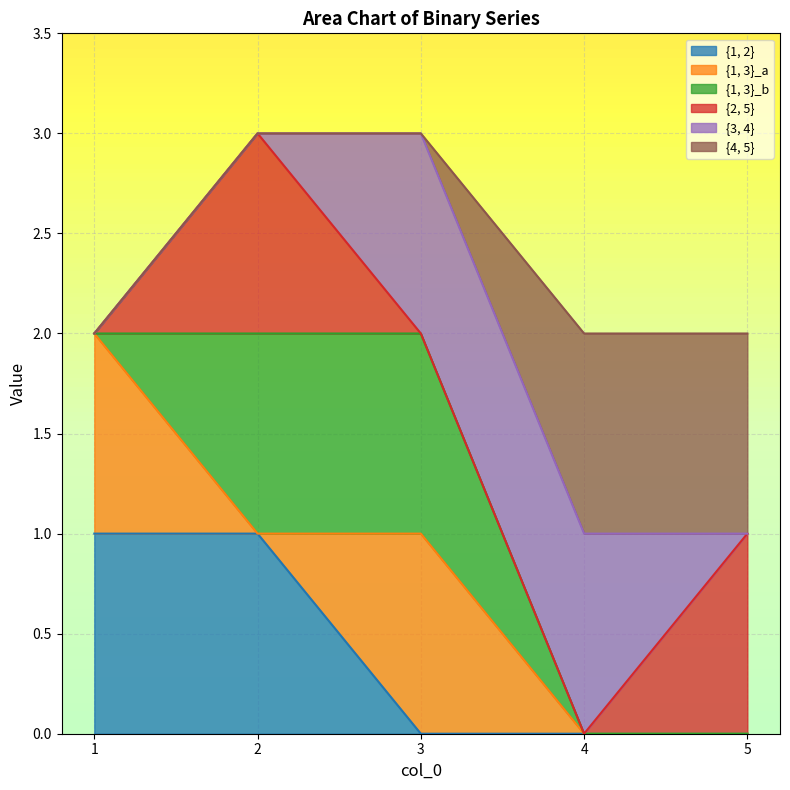

At which category is the sum across all series the highest?

2